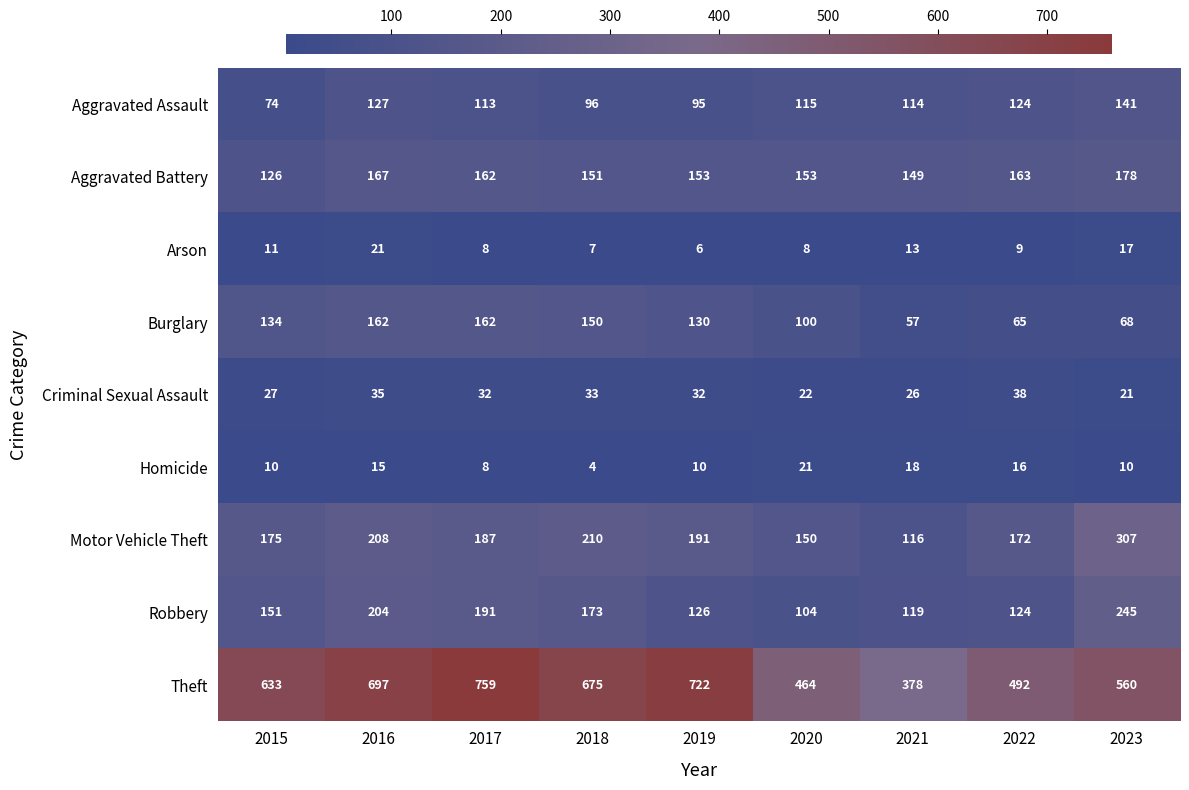

Where is Aggravated Assault nearest to the value 107?

2017